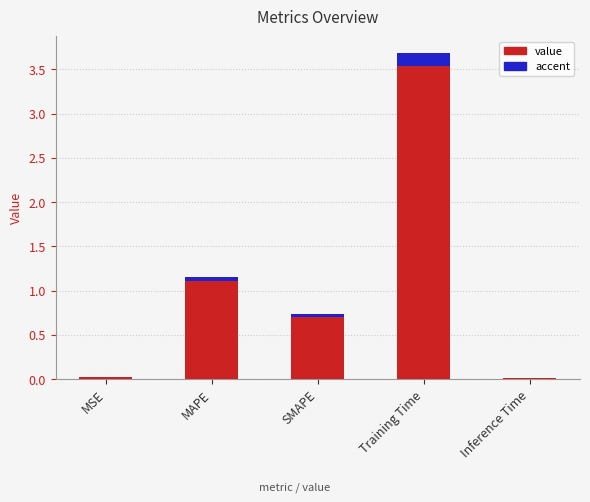

Which label corresponds to the smallest value in the chart?

Inference Time